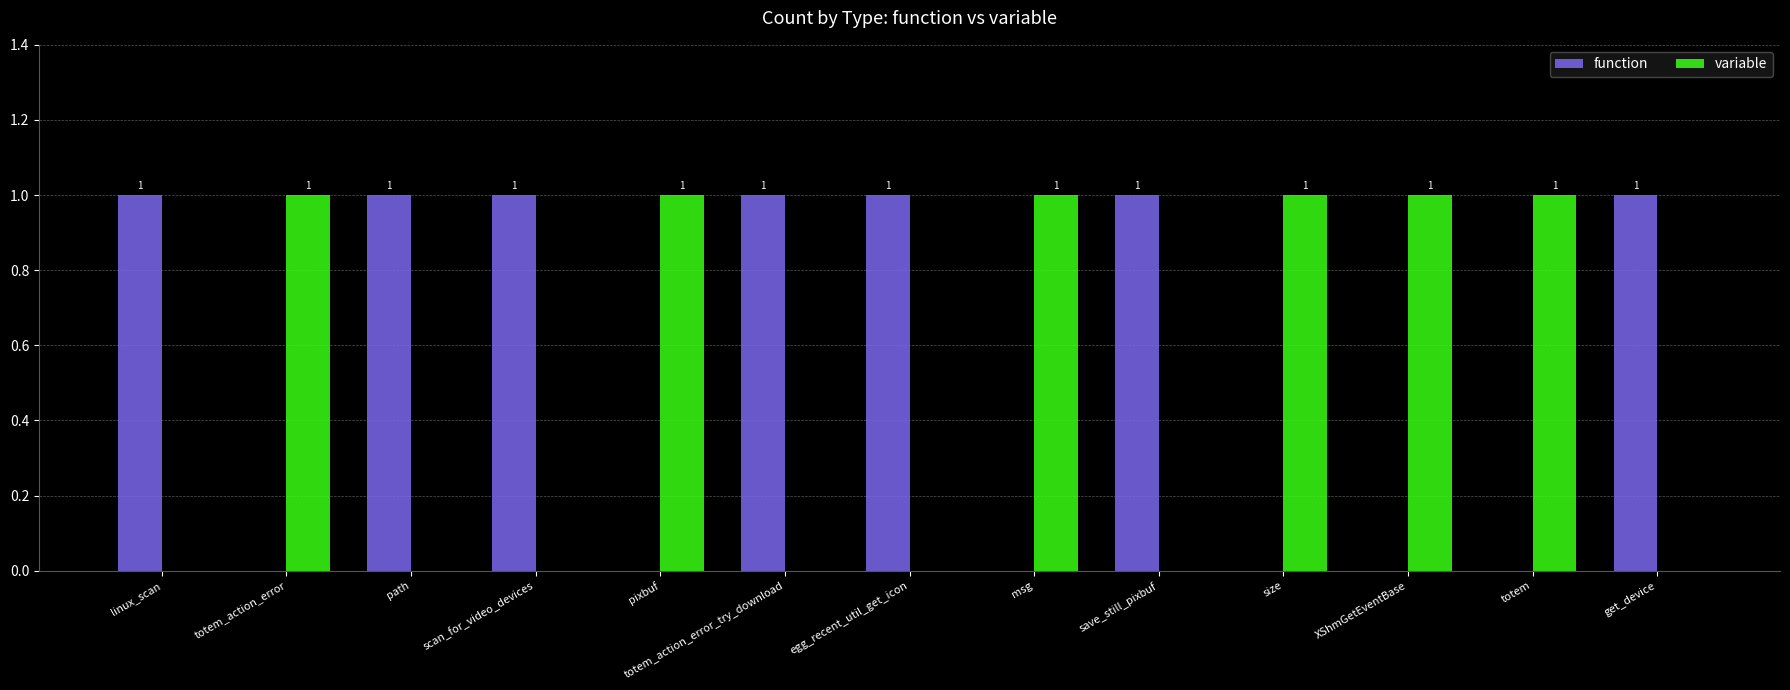

The variable series shows 0 at XShmGetEventBase. True or false?

False